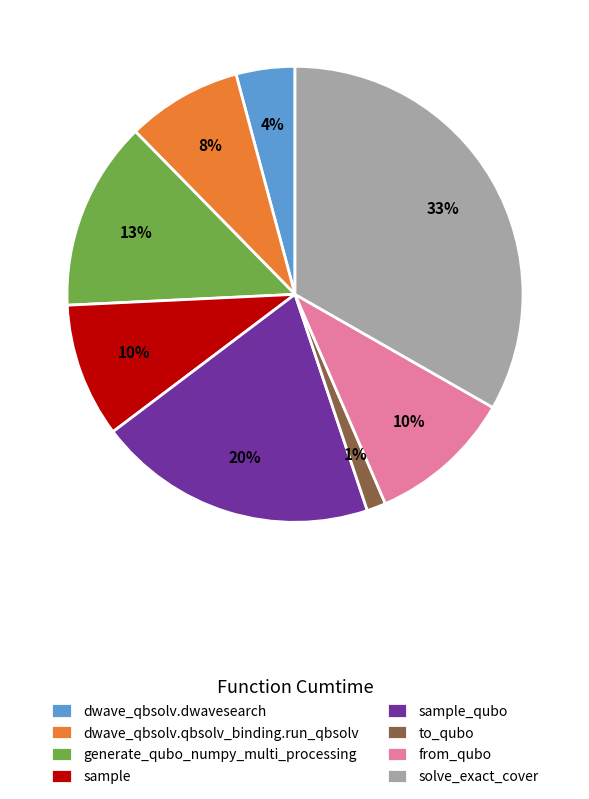

To the nearest percent, what is the difference between the dwave_qbsolv.dwavesearch and generate_qubo_numpy_multi_processing slice percentages?

9%